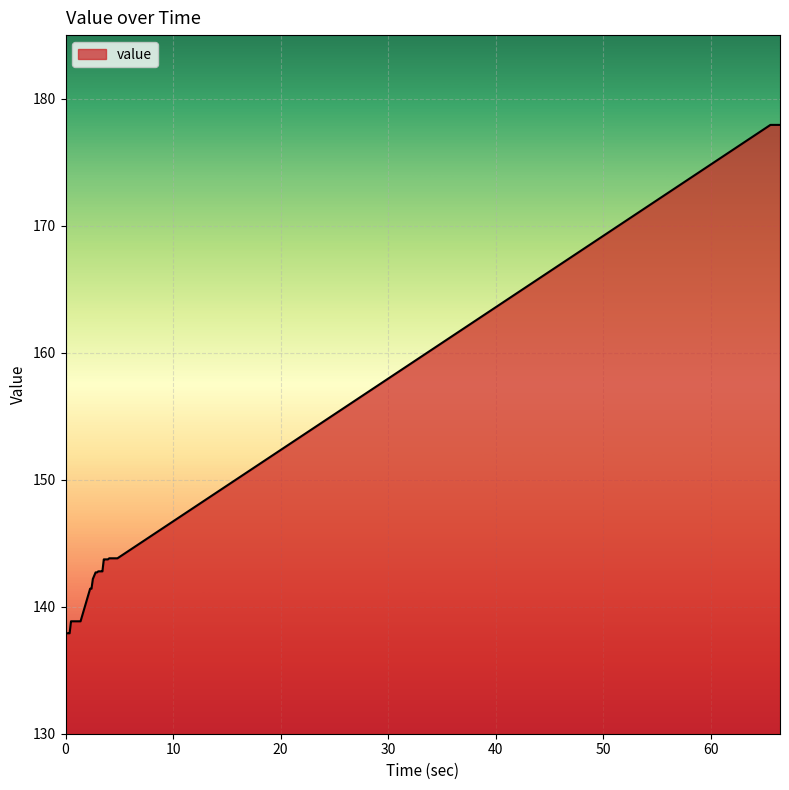

What is the maximum value shown in the chart?

177.9